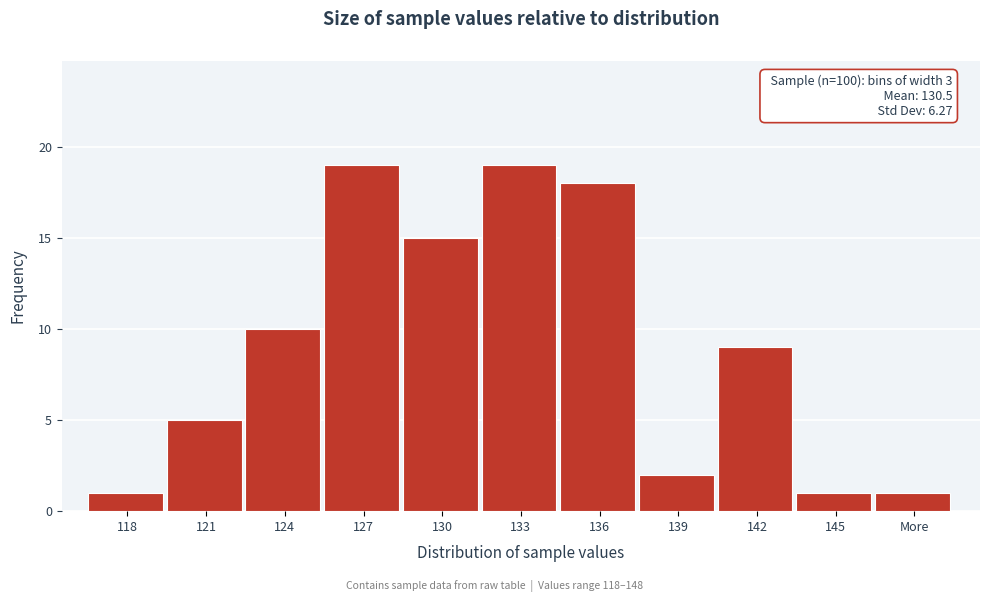

Reading left to right, extract all data points from this chart.

118=1	121=5	124=10	127=19	130=15	133=19	136=18	139=2	142=9	145=1	More=1